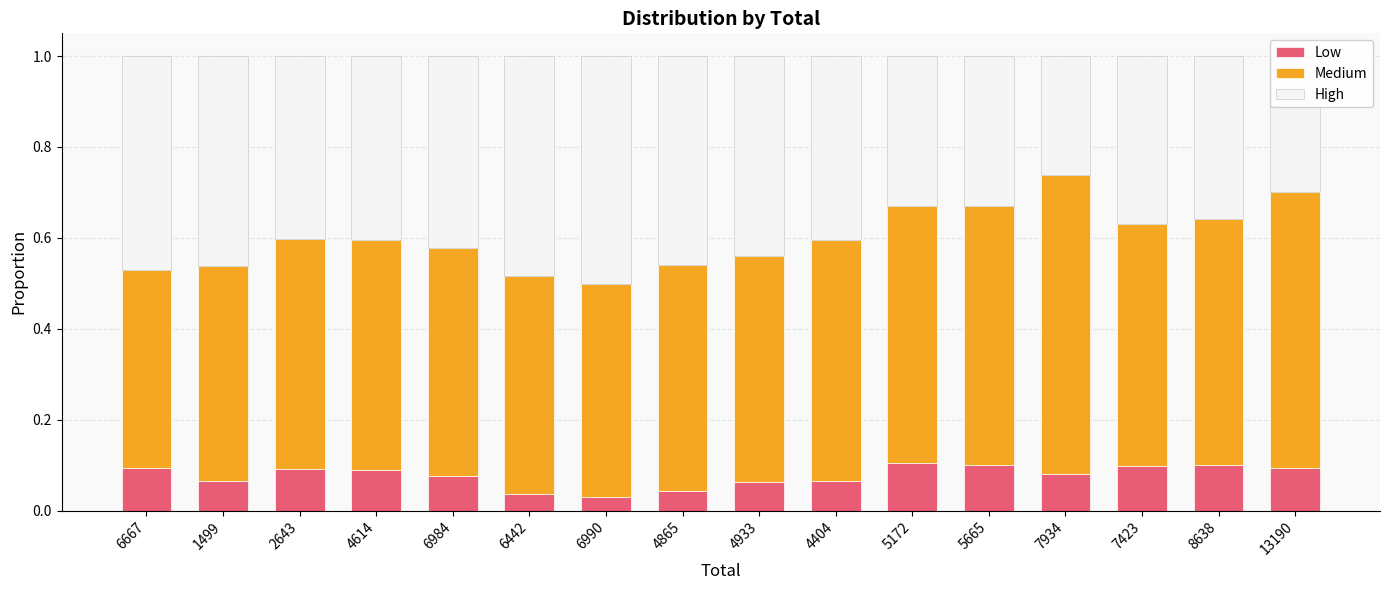

How many Low values are between 0 and 1?

16